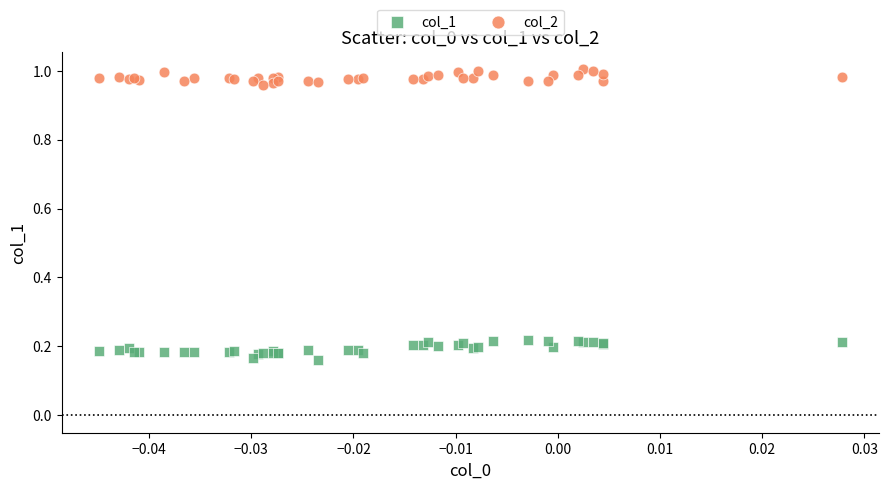

Which series has the widest spread of Y values?

col_1